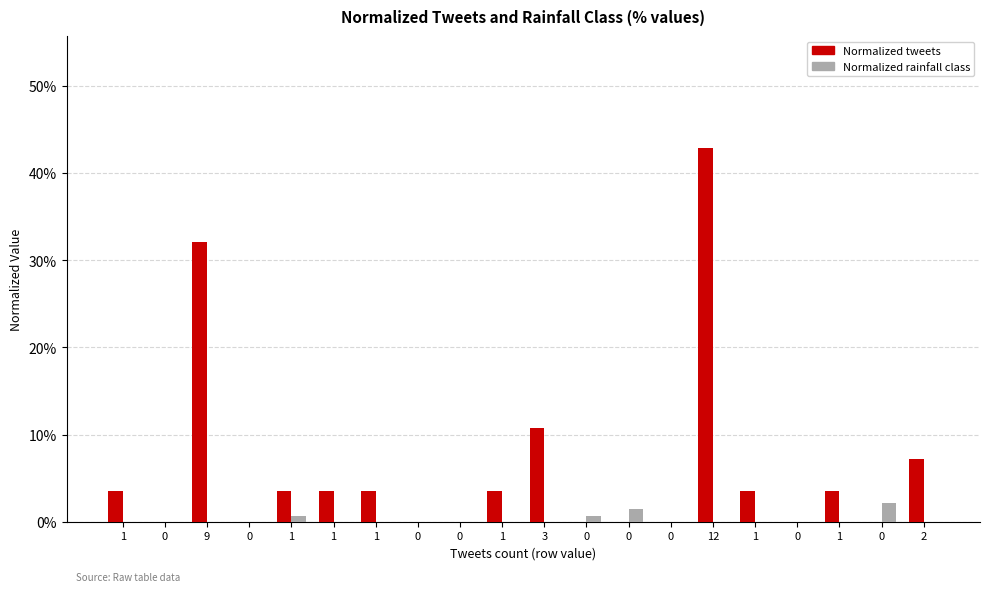

What are all the series names shown in the legend?

Normalized tweets, Normalized rainfall class